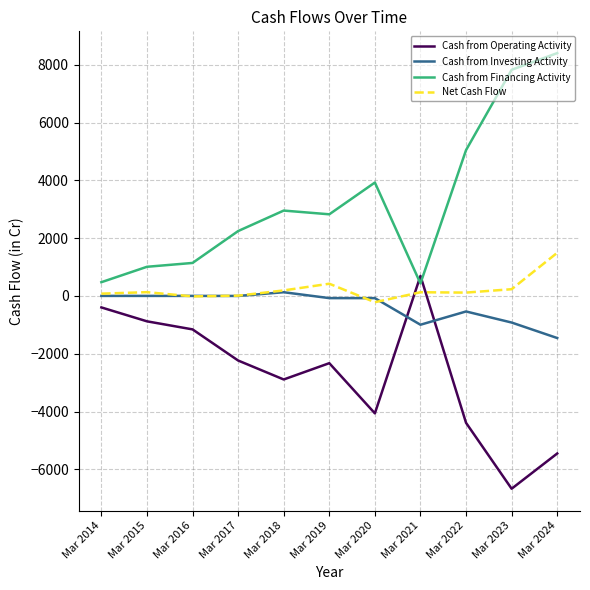

How many categories are shown in the chart?

11